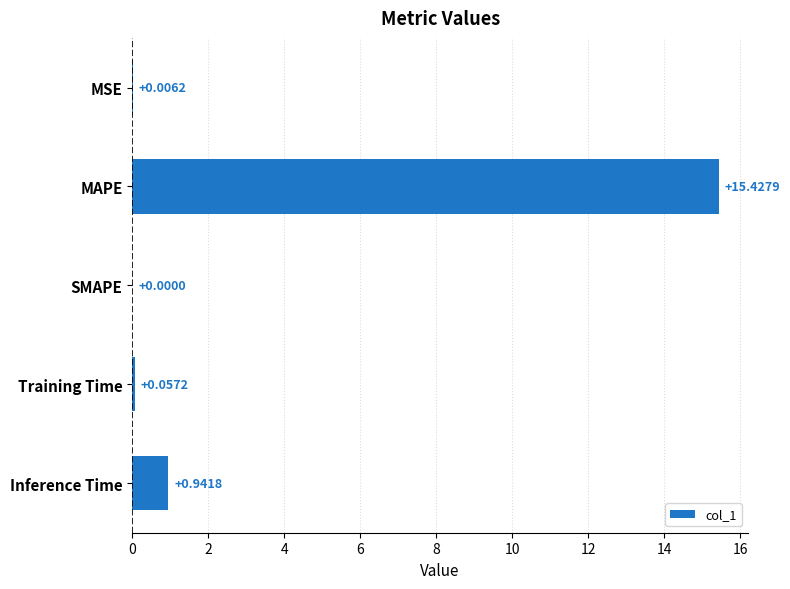

Which category has the highest value across all series?

MAPE